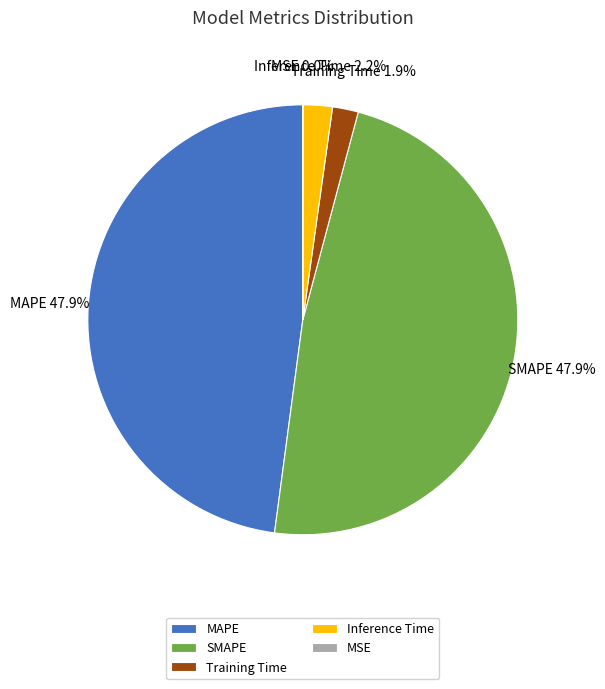

How much of the chart is everything except Inference Time?

97.8%